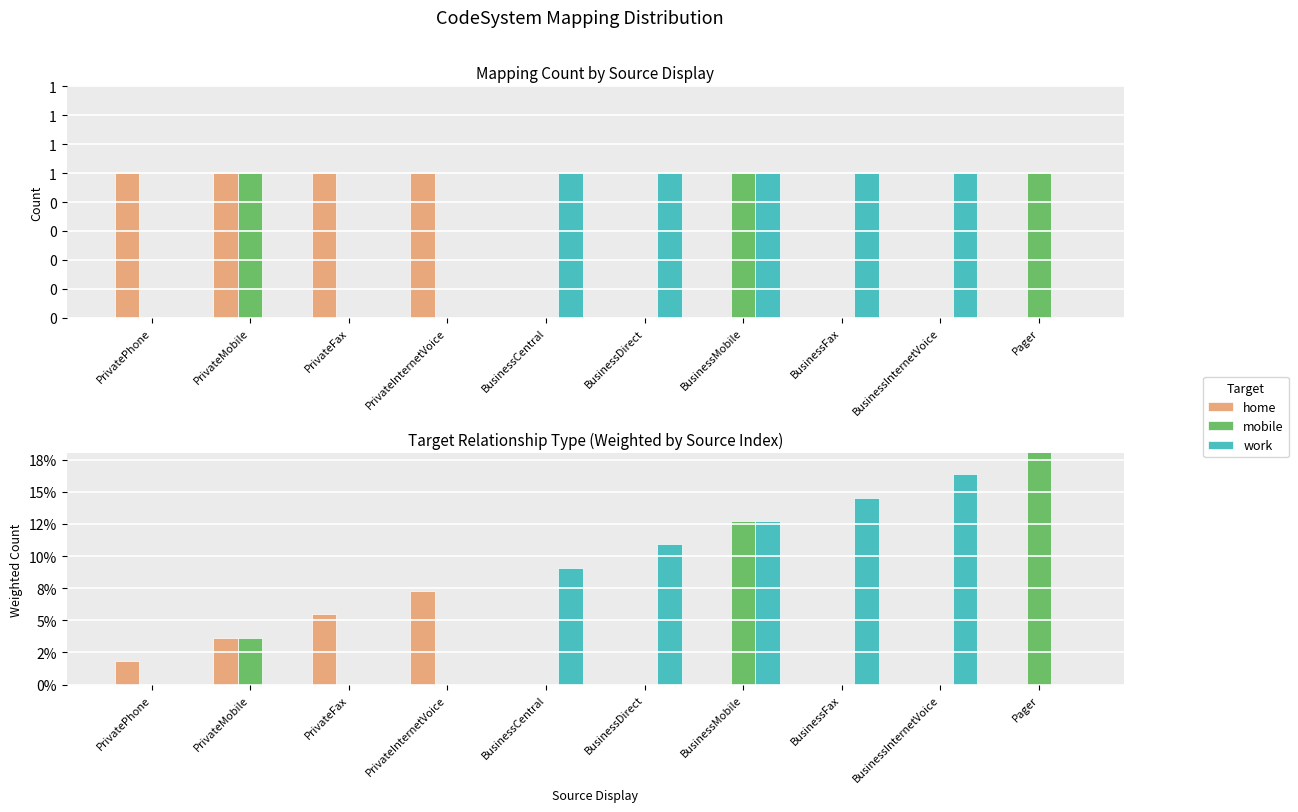

How many groups of bars are there?

10